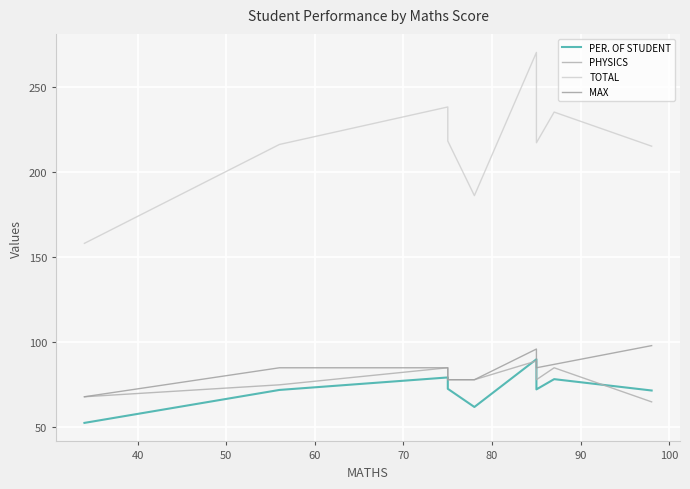

What is the sum of the PHYSICS values at 80 and 40?

164.0